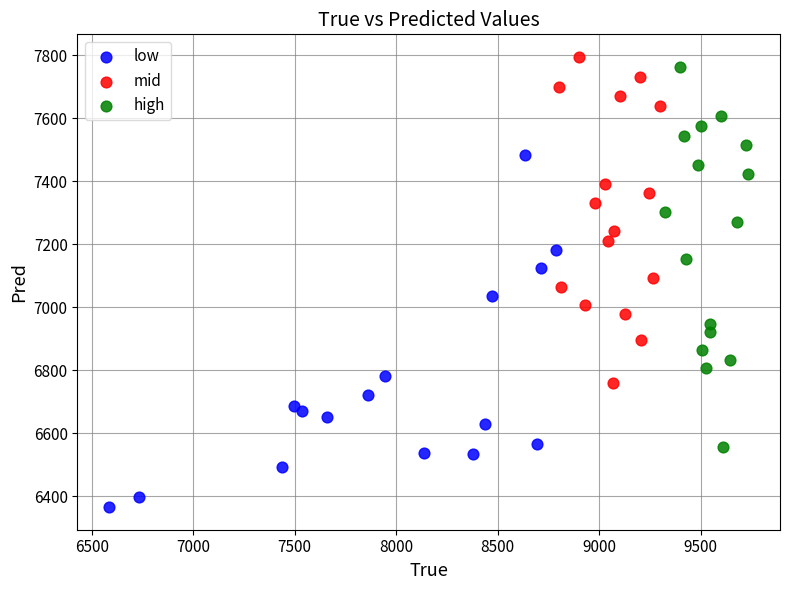

Which series has the widest spread of Y values?

high